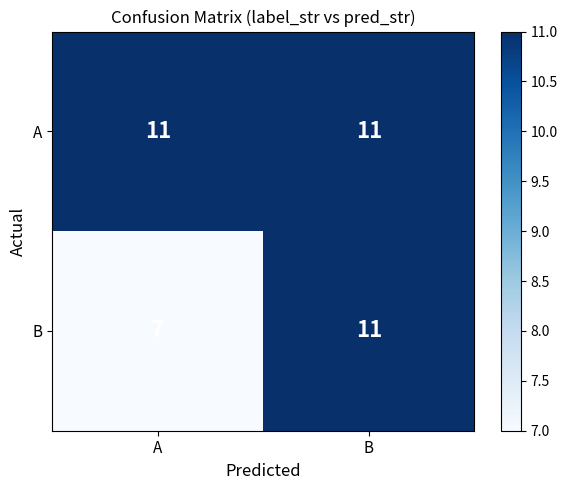

At which category is the sum across all series the highest?

B